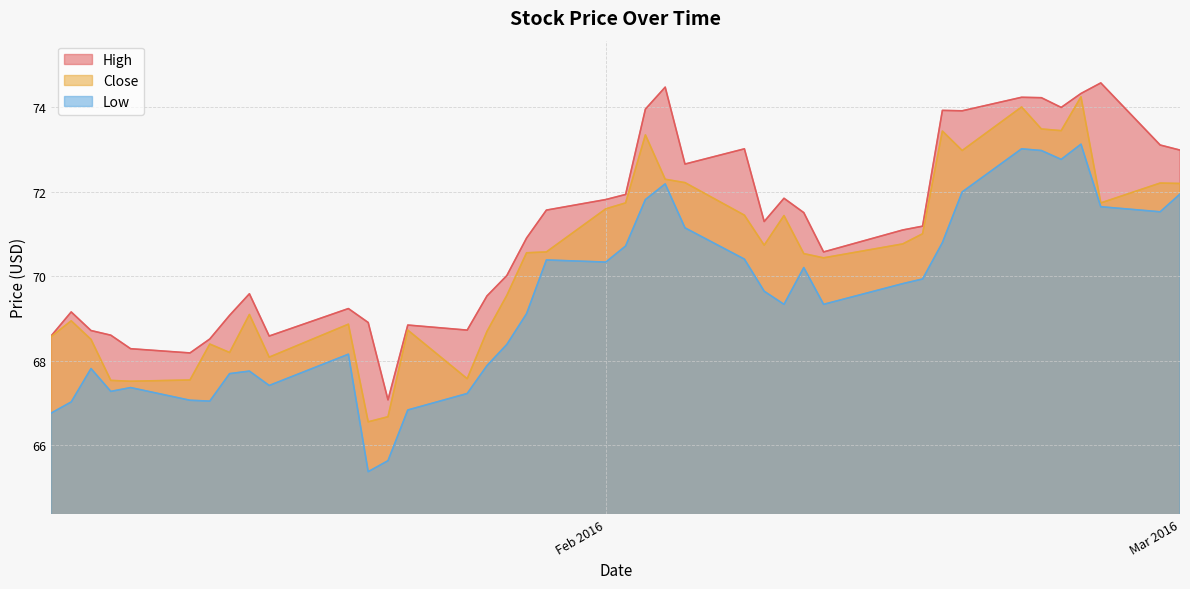

Where is the first local minimum for Low?

2016-01-07